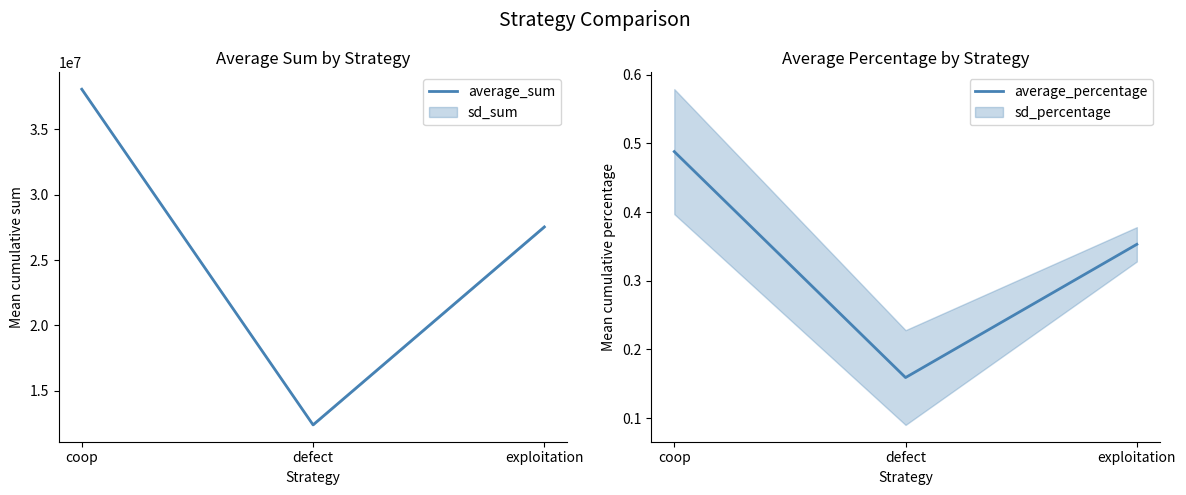

Which category has the lowest value across all series?

defect